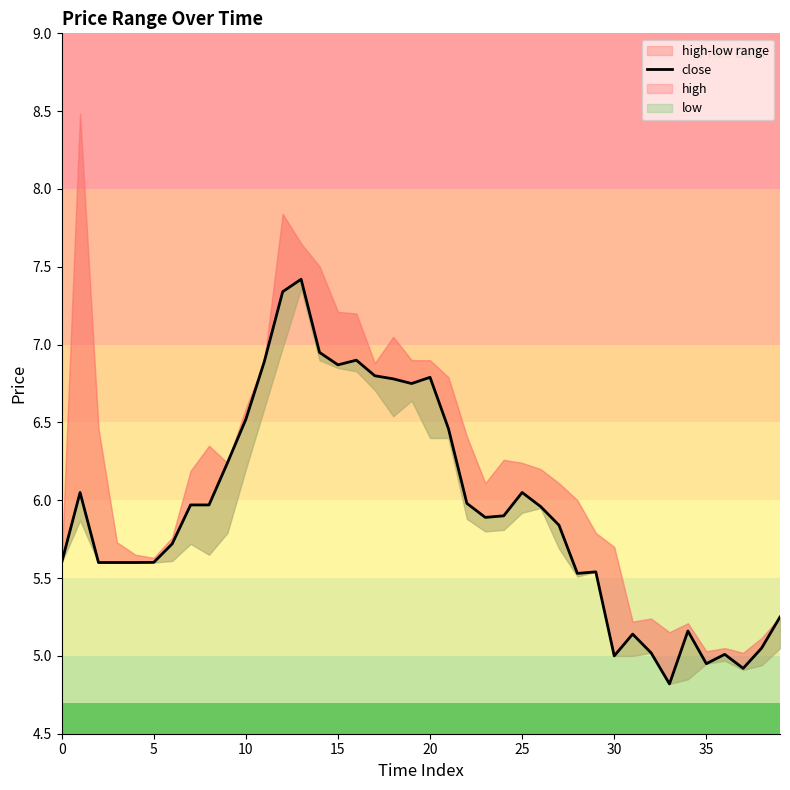

Is it true that the value at 25 is 3.3?

False